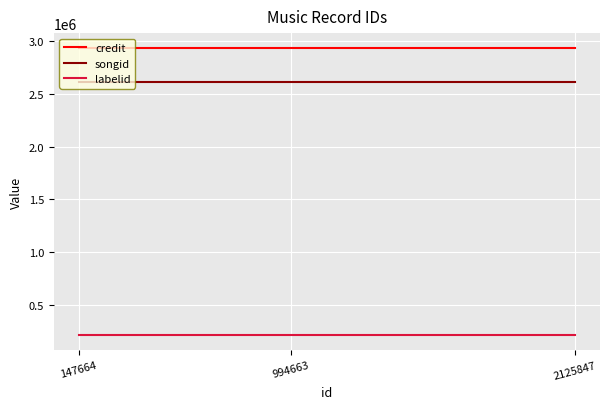

The value of songid at 994663 is 2614482. True or false?

True